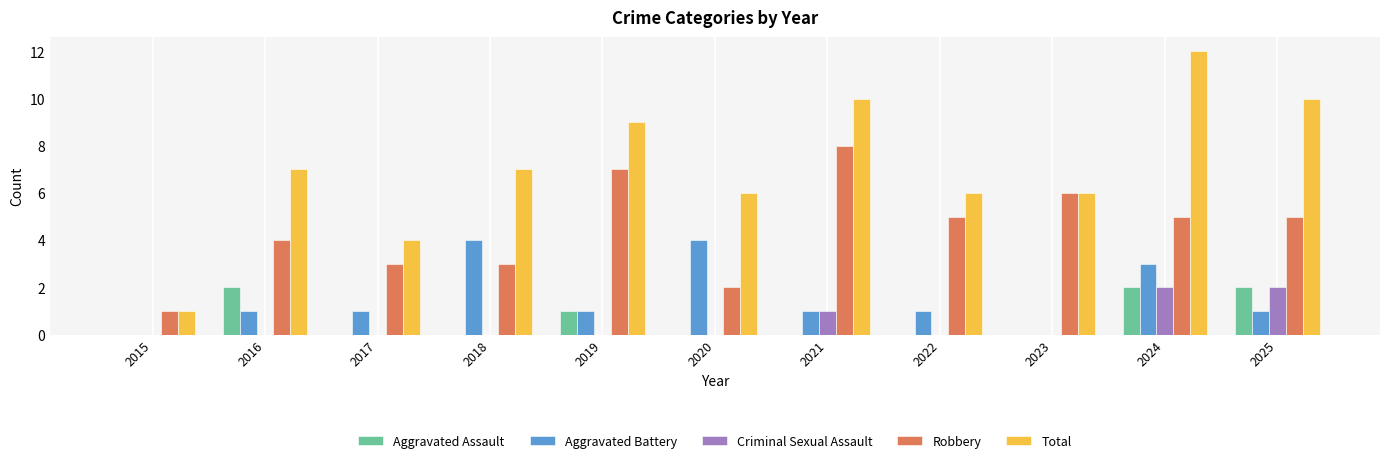

Between 2018 and 2023, which series saw the biggest shift?

Aggravated Battery